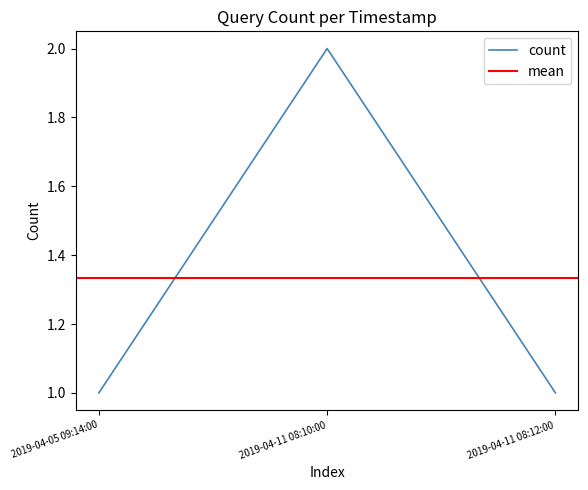

Count the values in the range 1 to 2.

3